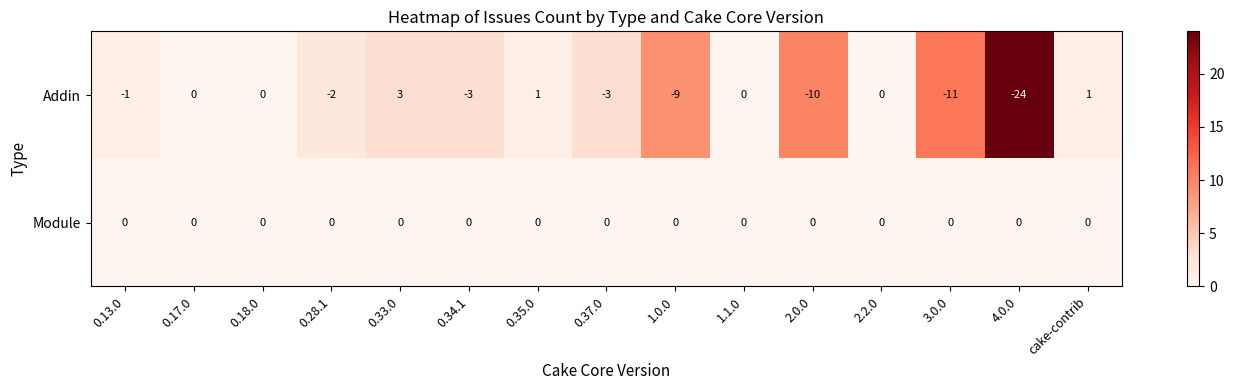

Between 4.0.0 and cake-contrib, which series saw the biggest shift?

Addin